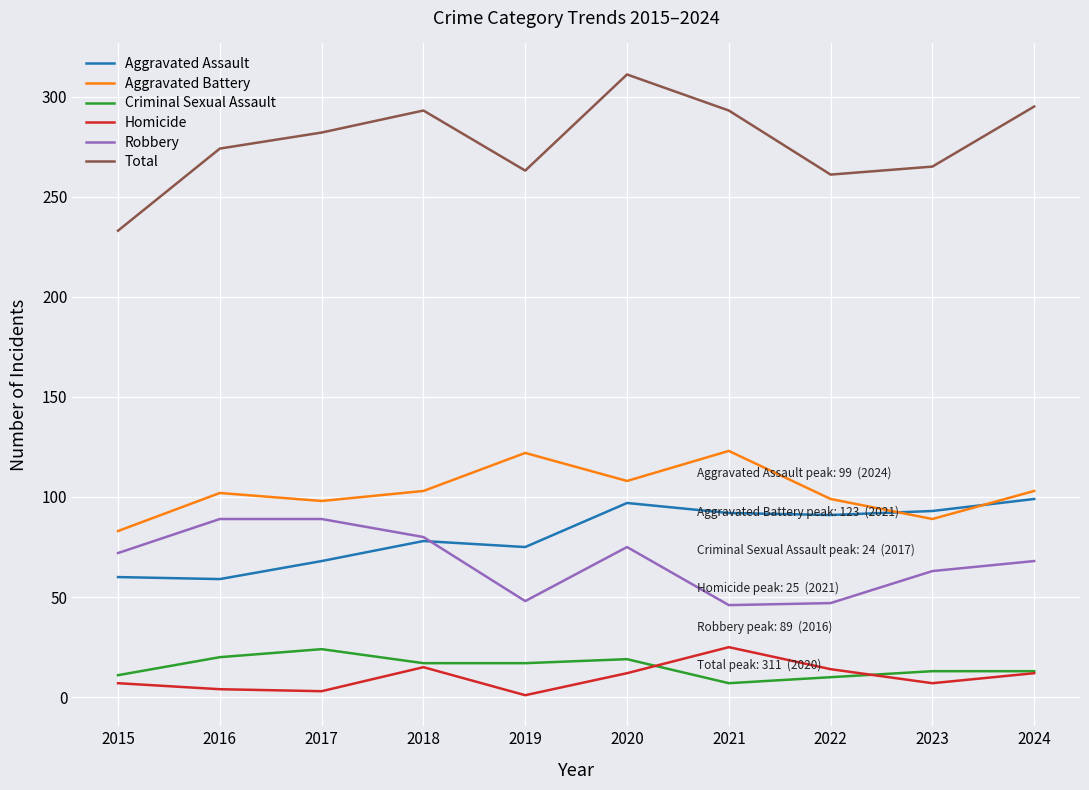

What is the difference between the maximum and minimum values in the Total series?

78